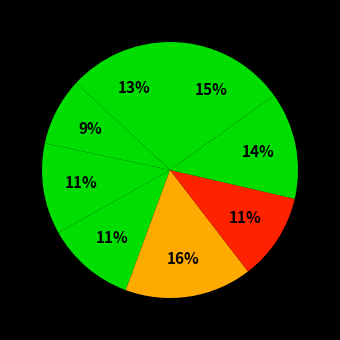

How many segments does this pie chart have?

8